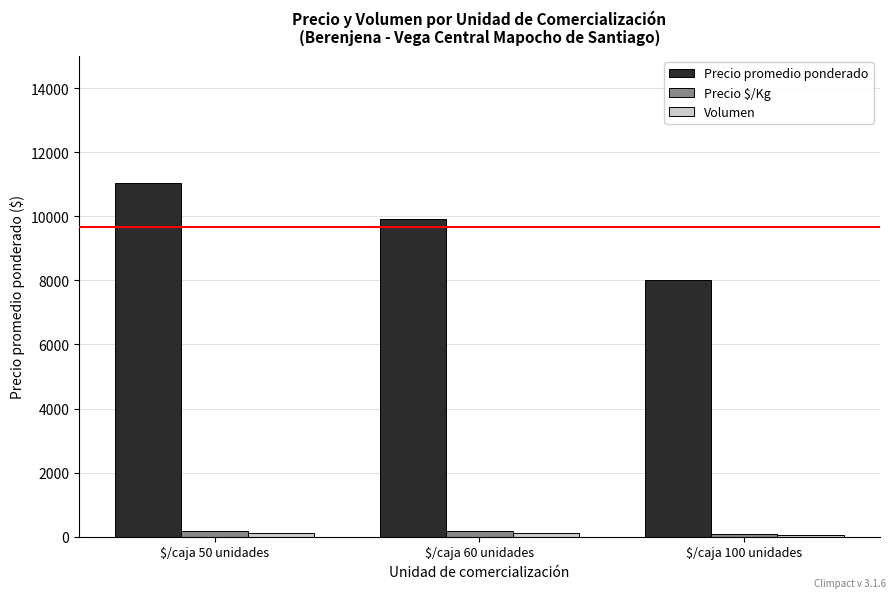

What is the sum of all Precio $/Kg values?

440